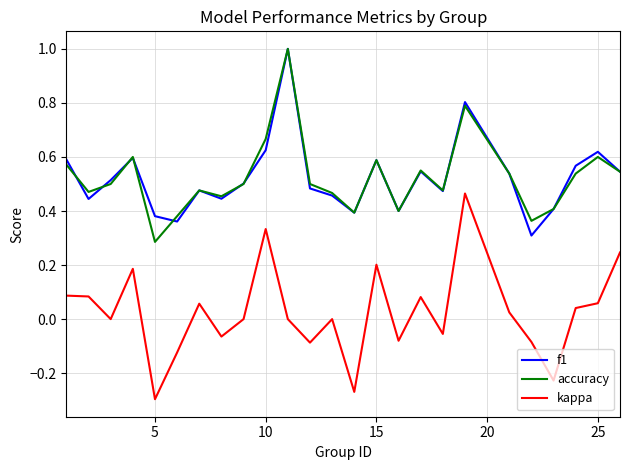

In kappa, how many points are higher than both neighbors (excluding endpoints)?

7